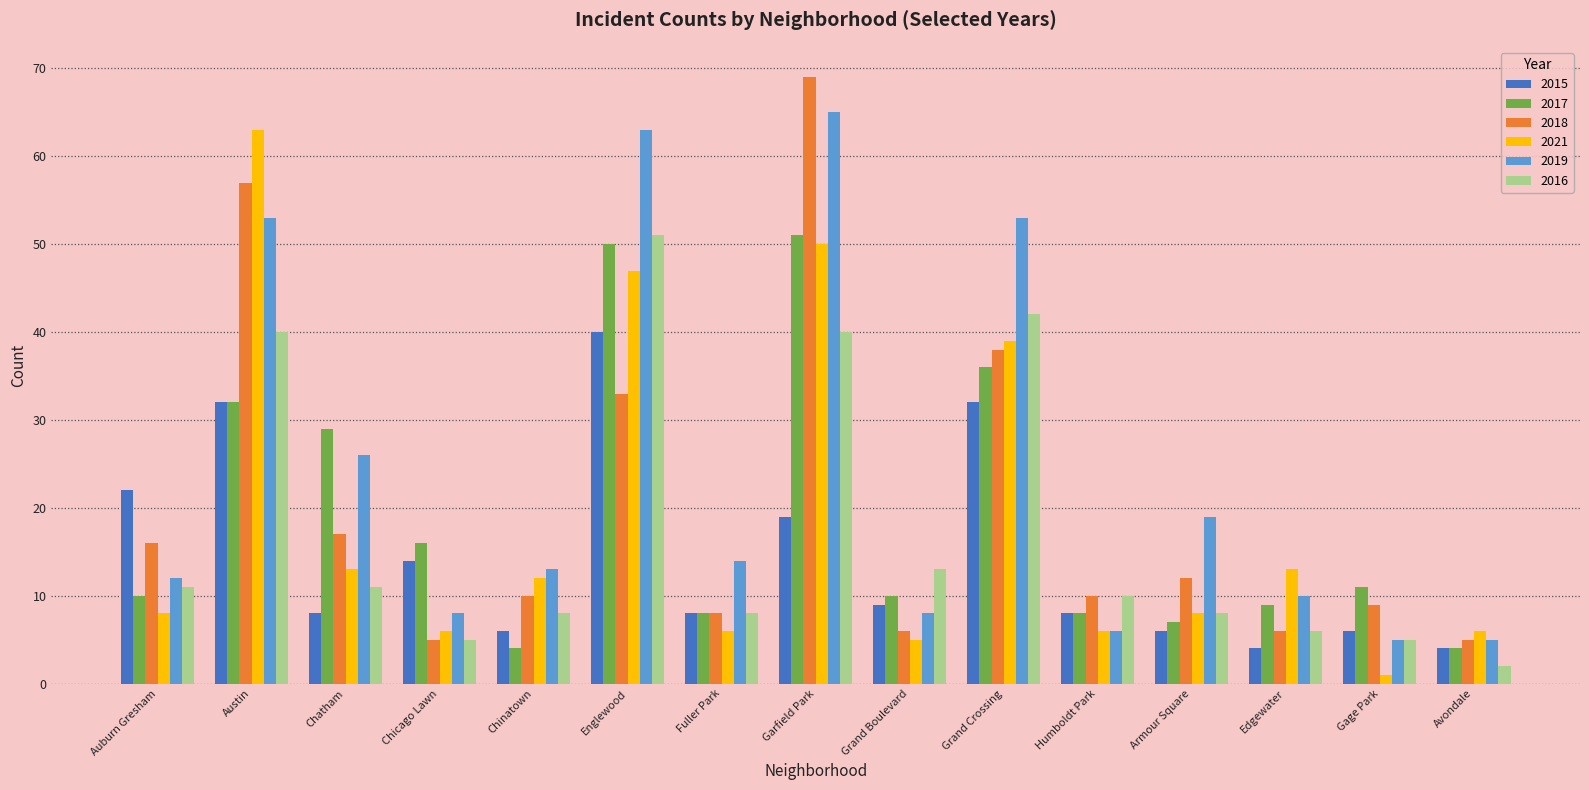

What is the difference between the second highest and second lowest values in the 2017 series?

46